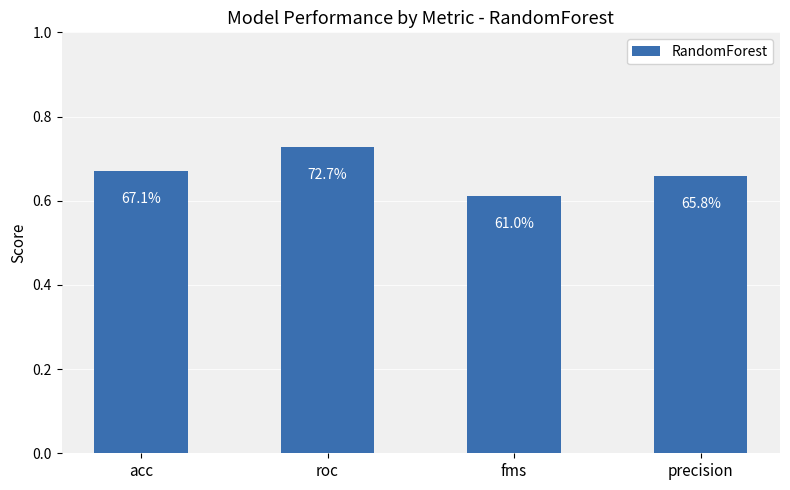

What is the difference between the maximum and minimum values?

0.1